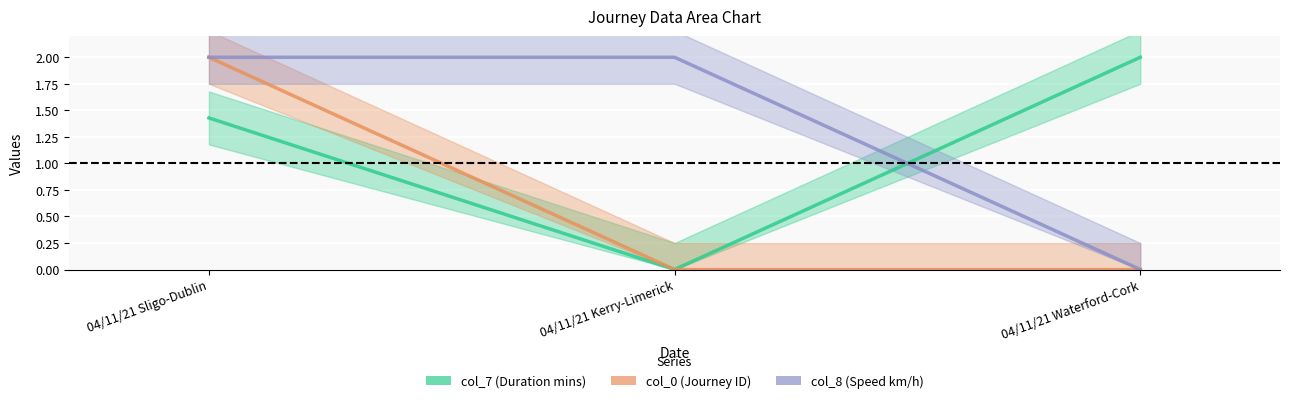

What is the sum of the col_8 values at 04/11/21 Waterford-Cork and 04/11/21 Kerry-Limerick?

2.0